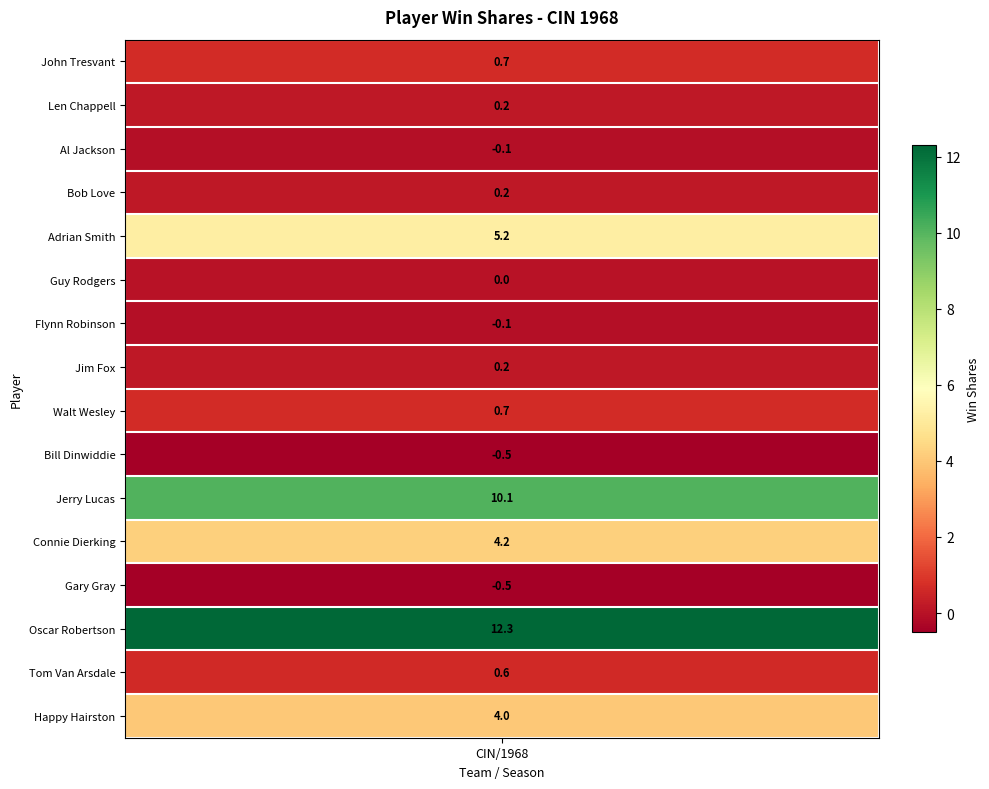

What is the ratio of the value at 8 to the value at 10?

0.1